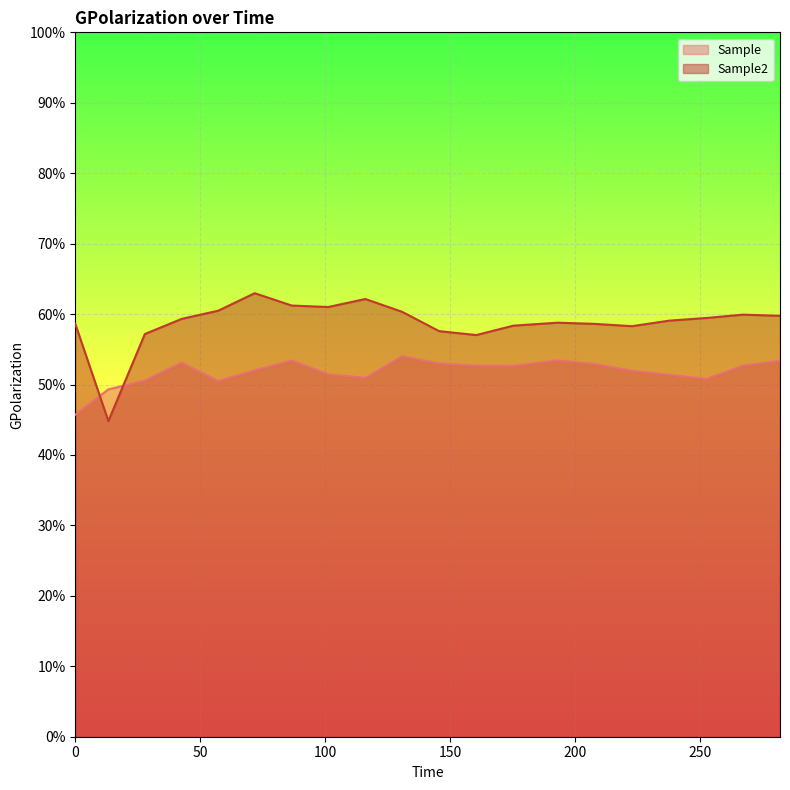

Reading left to right, what are all the values shown in this chart?

Sample: 0.0=0.5	13.24=0.5	27.83=0.5	42.54=0.5	57.17=0.5	71.77=0.5	86.59=0.5	101.2=0.5	116.04=0.5	130.75=0.5	145.57=0.5	160.41=0.5	175.19=0.5	192.88=0.5	207.79=0.5	222.7=0.5	237.54=0.5	252.45=0.5	267.08=0.5	281.92=0.5
Sample2: 0.0=0.6	13.24=0.4	27.83=0.6	42.54=0.6	57.17=0.6	71.77=0.6	86.59=0.6	101.2=0.6	116.04=0.6	130.75=0.6	145.57=0.6	160.41=0.6	175.19=0.6	192.88=0.6	207.79=0.6	222.7=0.6	237.54=0.6	252.45=0.6	267.08=0.6	281.92=0.6